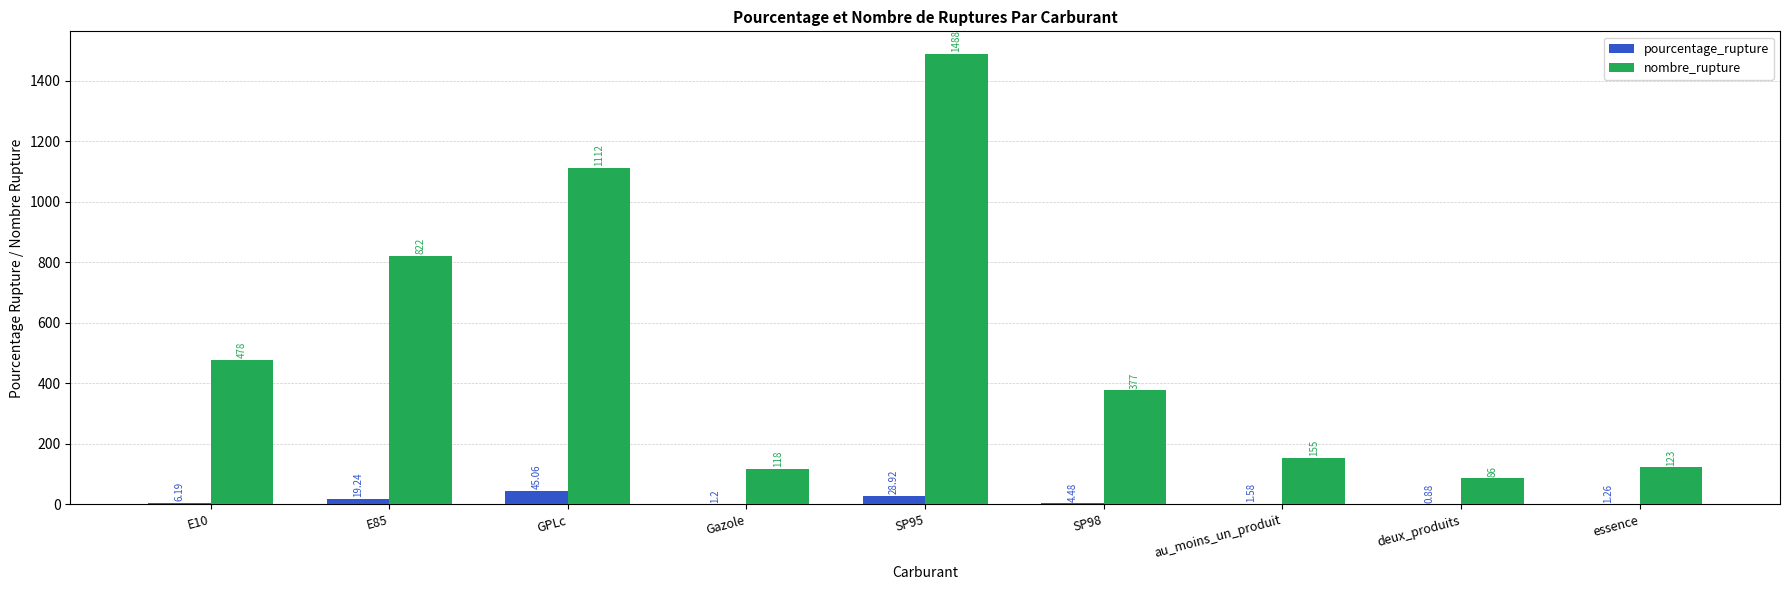

Read the nombre_rupture value at E85.

822.0